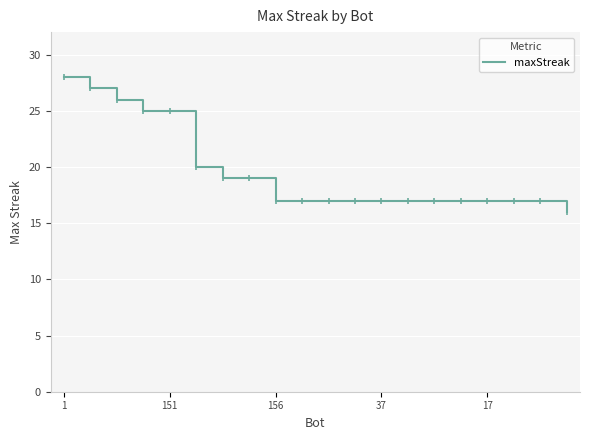

How many lines are shown in the chart?

1